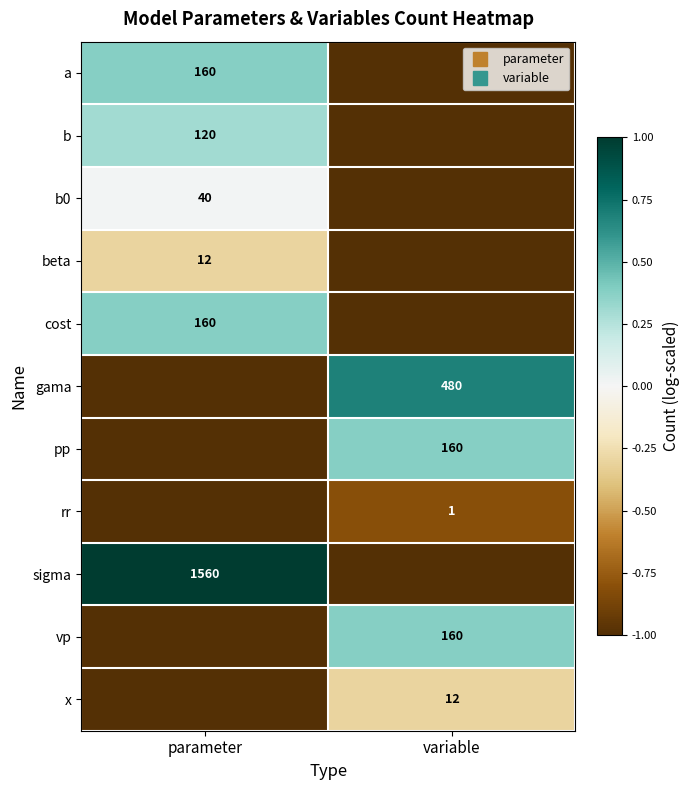

At which label does cost first exceed 0?

parameter